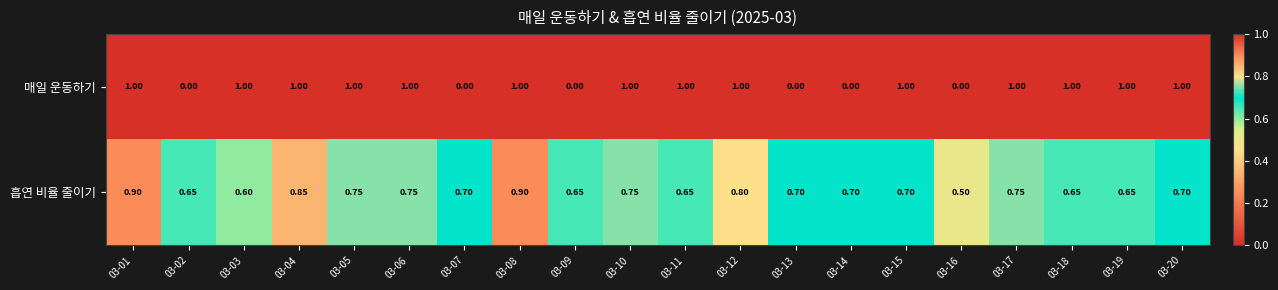

Rank the series by their average value, from highest to lowest.

흡연 비율 줄이기, 매일 운동하기